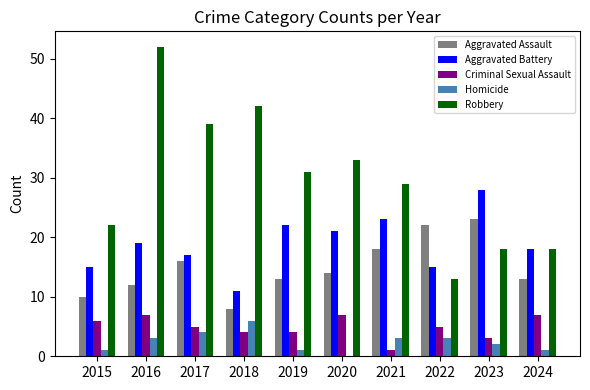

Count the number of categories in the chart.

10